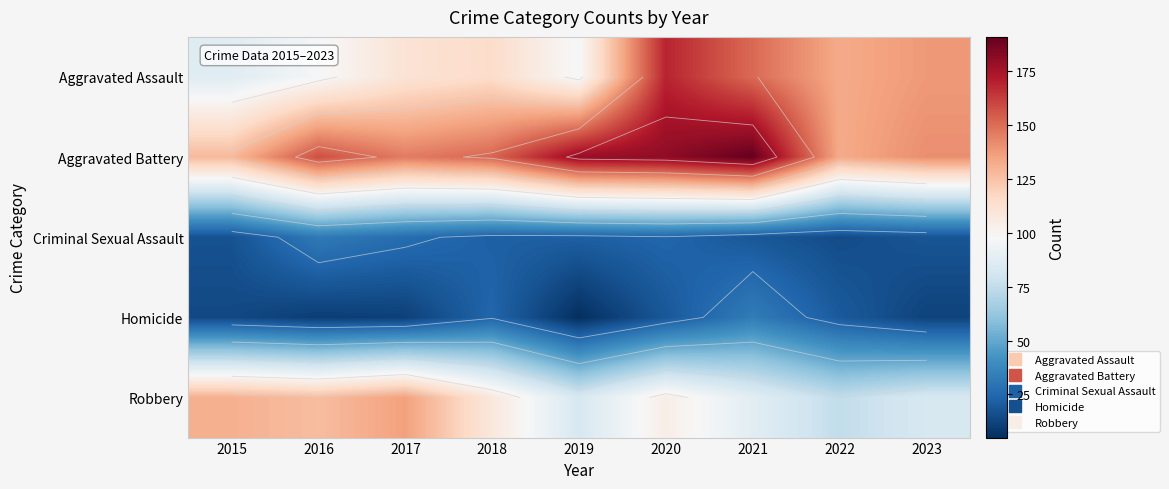

What is the minimum value for Homicide?

5